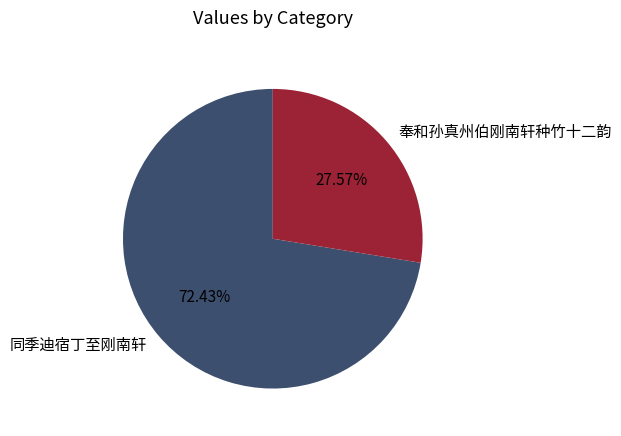

The 奉和孙真州伯刚南轩种竹十二韵 slice represents 39% of the pie. True or false?

False